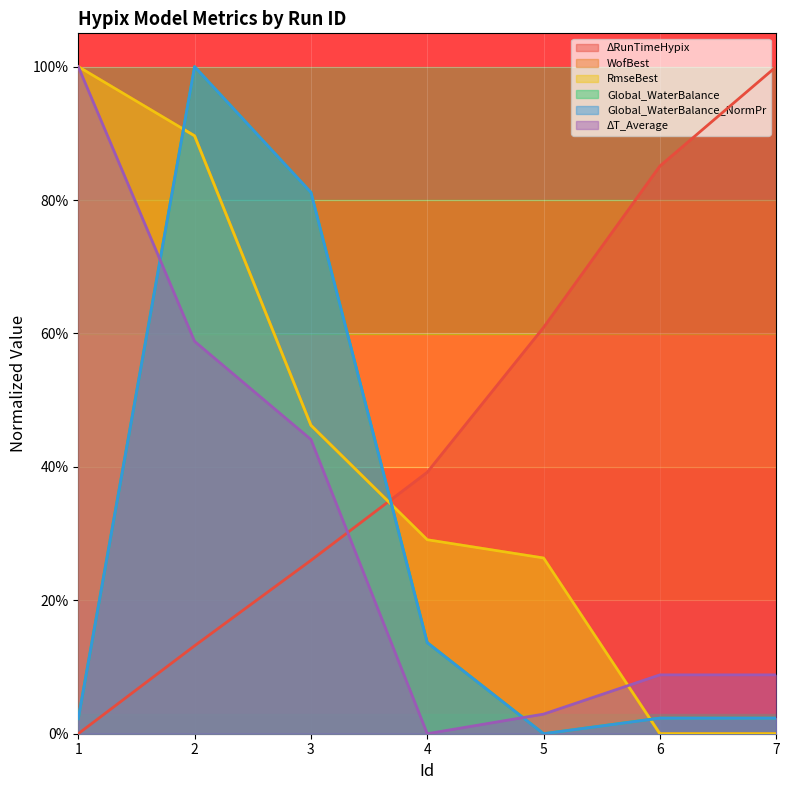

What is the difference between the highest and lowest values at 1?

1.0